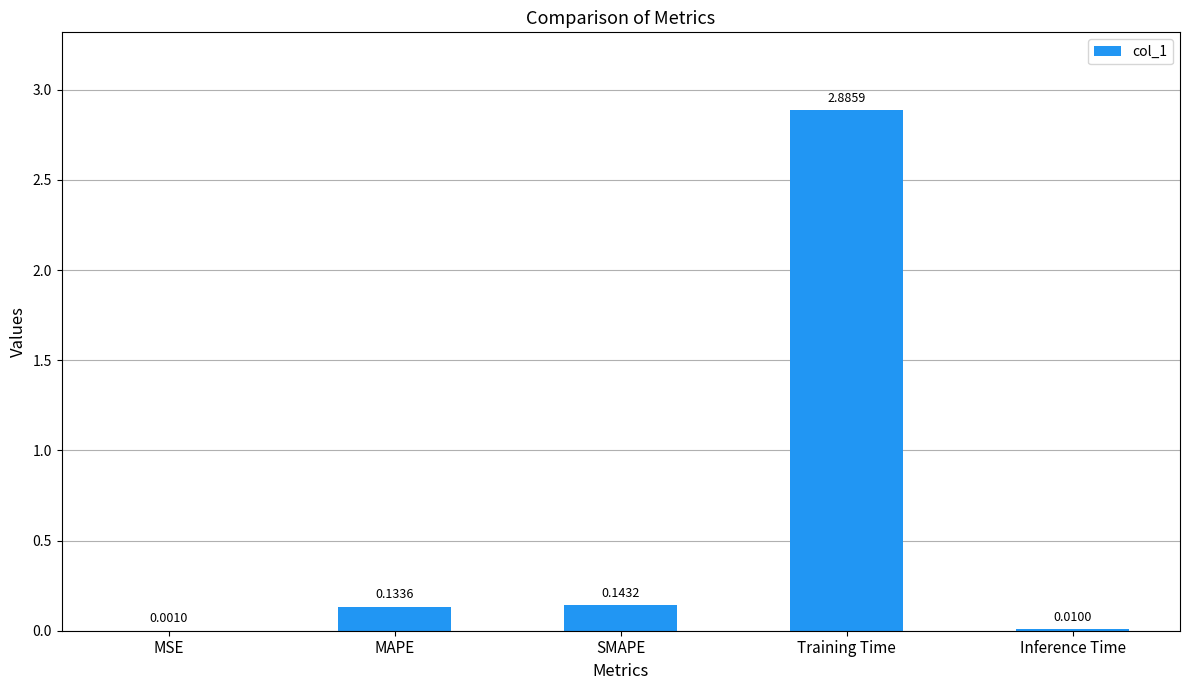

Are the bars horizontal?

No